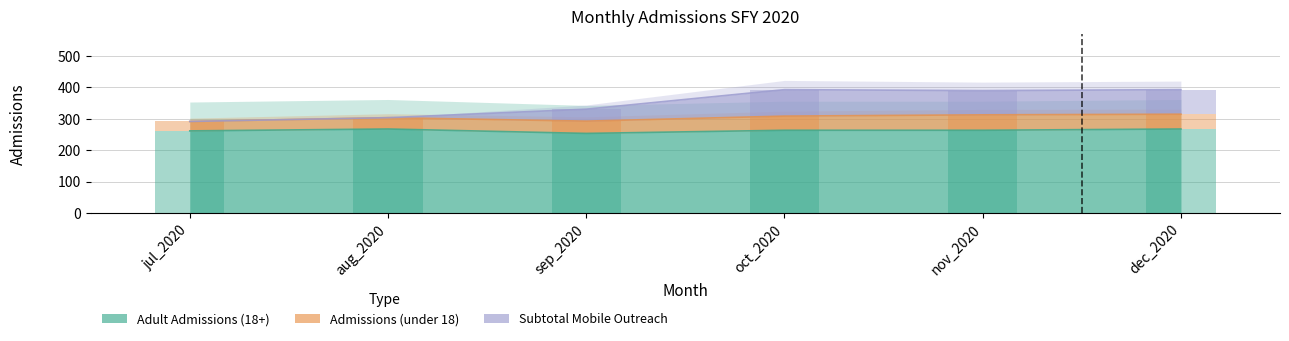

Which has a higher value, nov_2020 or oct_2020?

nov_2020